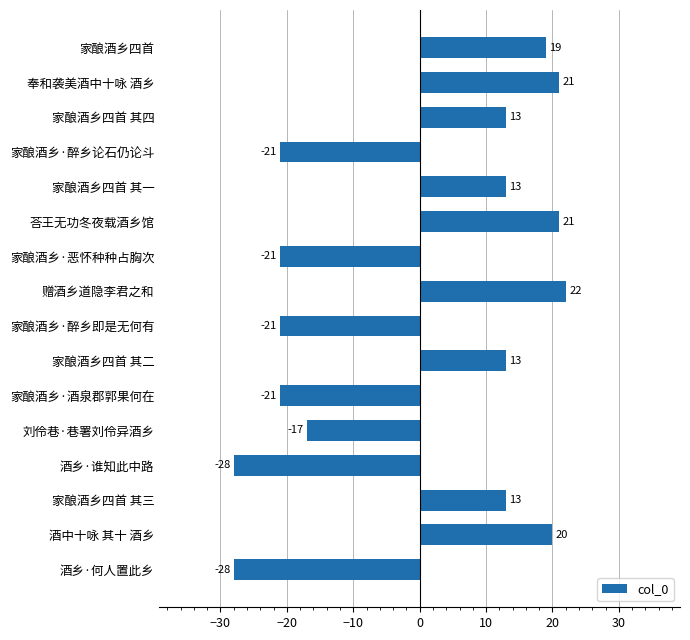

Are the bars horizontal?

Yes